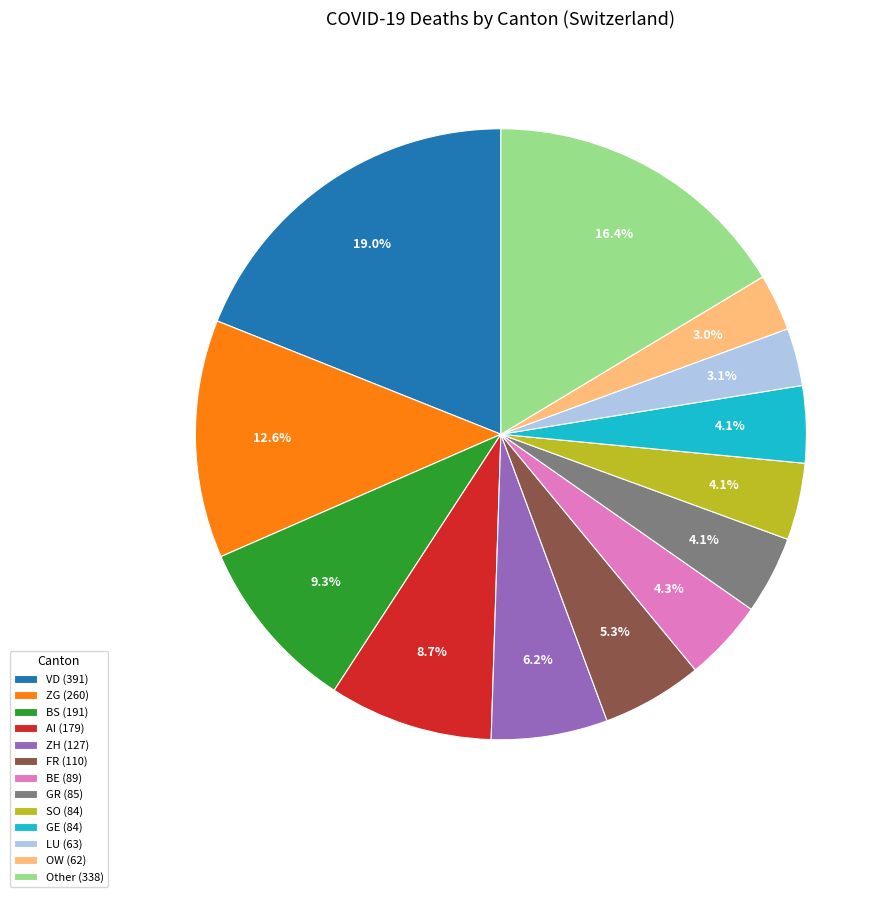

Is there a majority slice in this chart?

No